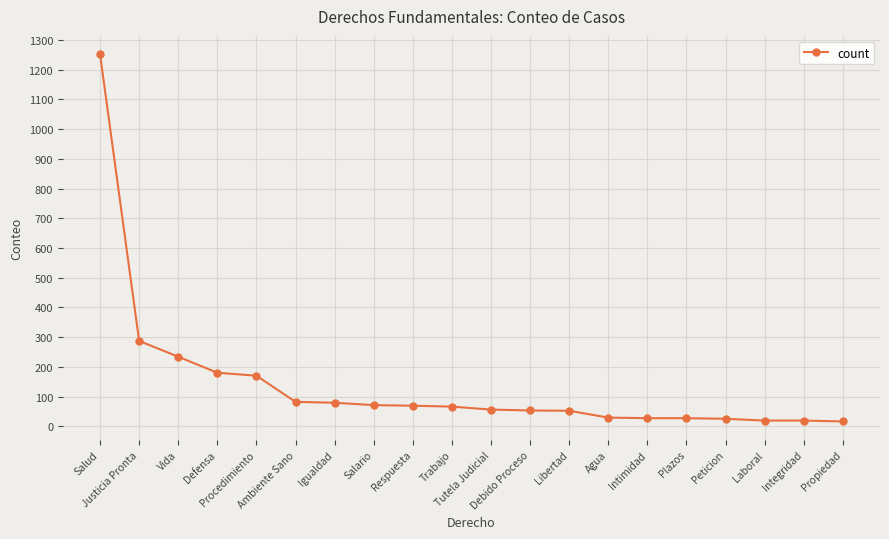

What is the difference between the maximum and second lowest values?

1233